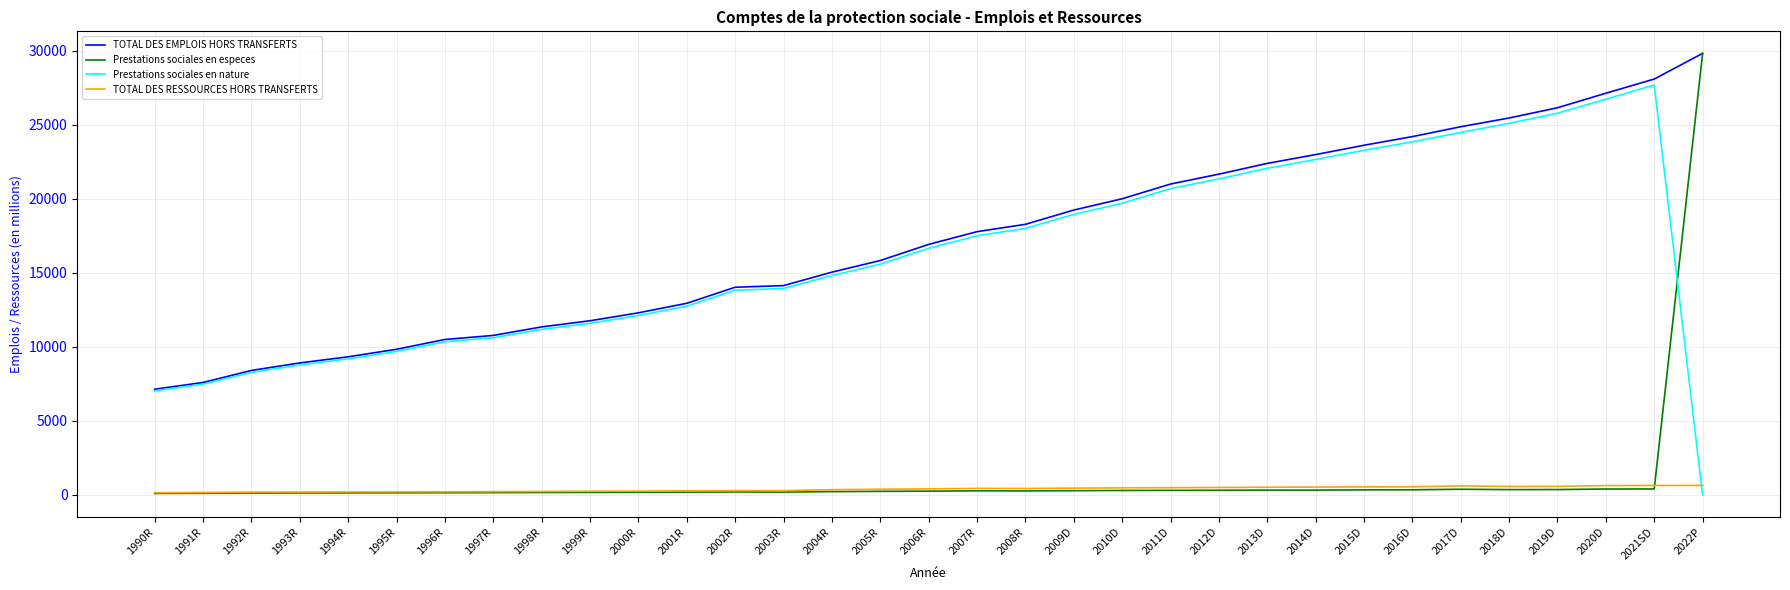

Where does the TOTAL DES RESSOURCES HORS TRANSFERTS series first go above 412?

2006R